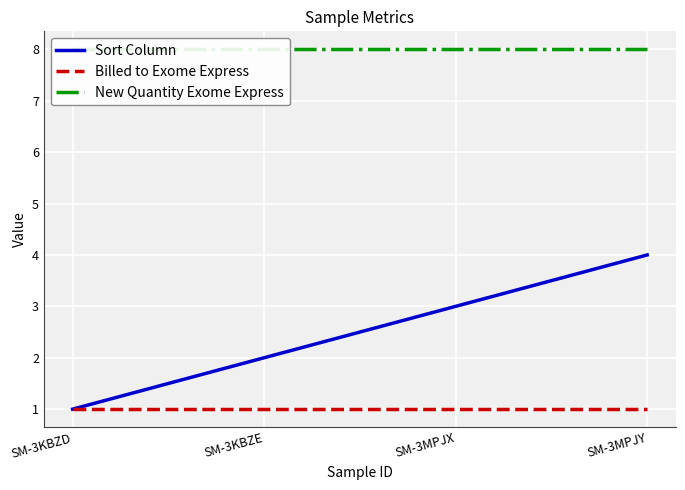

What is the sum of all Billed to Exome Express values?

4